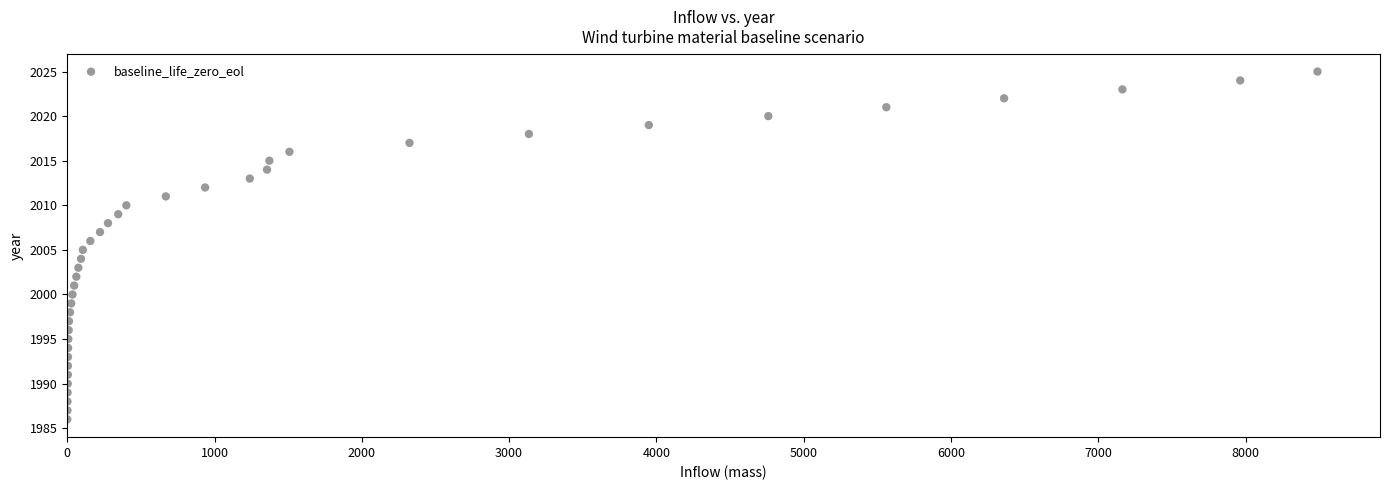

What is the range of Y values (max minus min)?

39